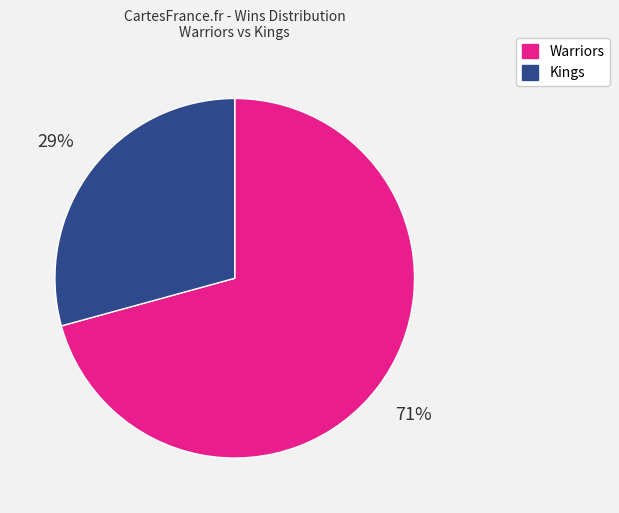

To the nearest percent, what is the combined percentage of Kings and Warriors?

100%